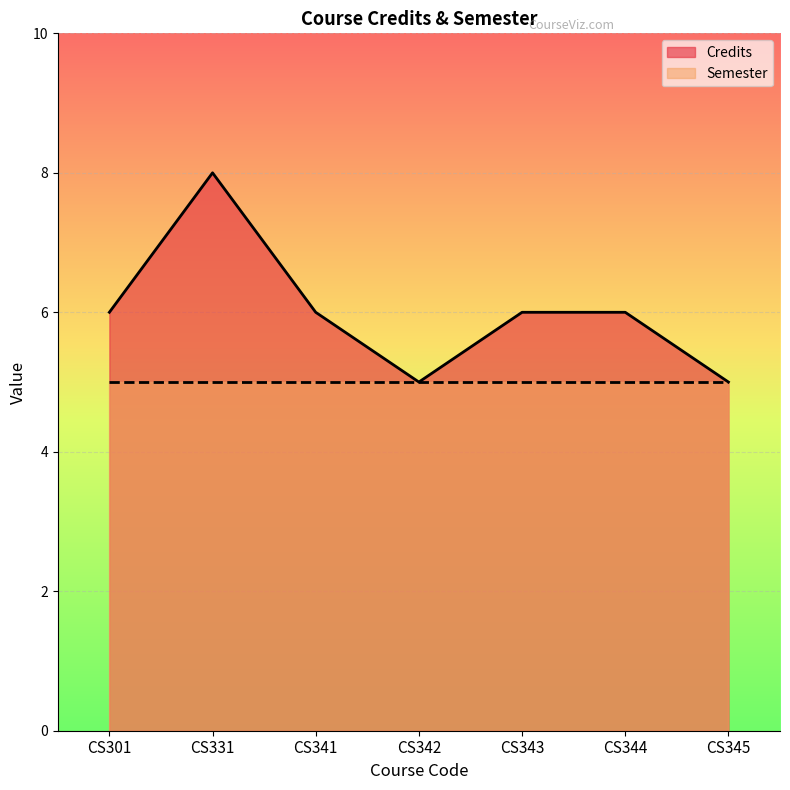

What is the approximate value at CS345?

5